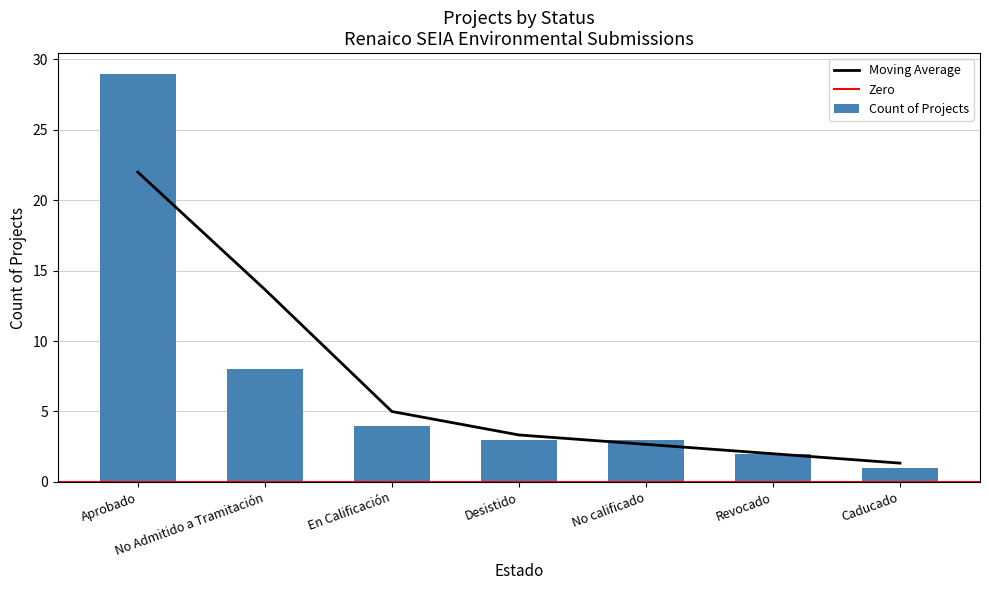

Rank the categories by value from highest to lowest.

Aprobado, No Admitido a Tramitación, En Calificación, Desistido, No calificado, Revocado, Caducado